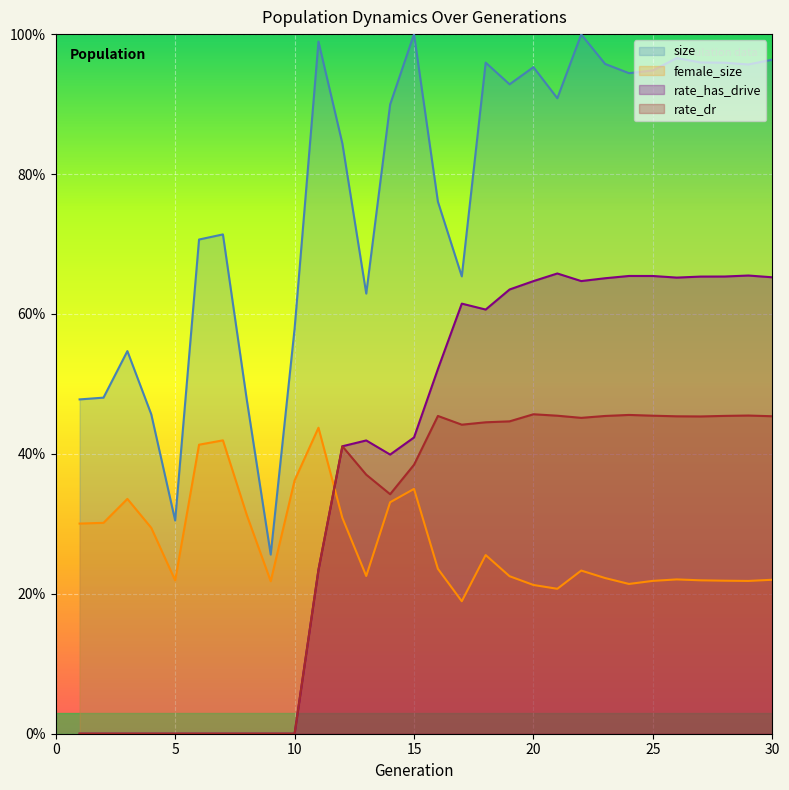

Reading right to left, extract all data points from this chart.

size: 1.0	1.0	1.0	1.0	1.0	0.9	0.9	1.0	1.0	0.9	1.0	0.9	1.0	0.7	0.8	1.0	0.9	0.6	0.8	1.0	0.6	0.3	0.5	0.7	0.7	0.3	0.5	0.5	0.5	0.5
female_size: 0.2	0.2	0.2	0.2	0.2	0.2	0.2	0.2	0.2	0.2	0.2	0.2	0.3	0.2	0.2	0.3	0.3	0.2	0.3	0.4	0.4	0.2	0.3	0.4	0.4	0.2	0.3	0.3	0.3	0.3
rate_has_drive: 0.7	0.7	0.7	0.7	0.7	0.7	0.7	0.7	0.6	0.7	0.6	0.6	0.6	0.6	0.5	0.4	0.4	0.4	0.4	0.2	0.0	0.0	0.0	0.0	0.0	0.0	0.0	0.0	0.0	0.0
rate_dr: 0.5	0.5	0.5	0.5	0.5	0.5	0.5	0.5	0.5	0.5	0.5	0.4	0.4	0.4	0.5	0.4	0.3	0.4	0.4	0.2	0.0	0.0	0.0	0.0	0.0	0.0	0.0	0.0	0.0	0.0